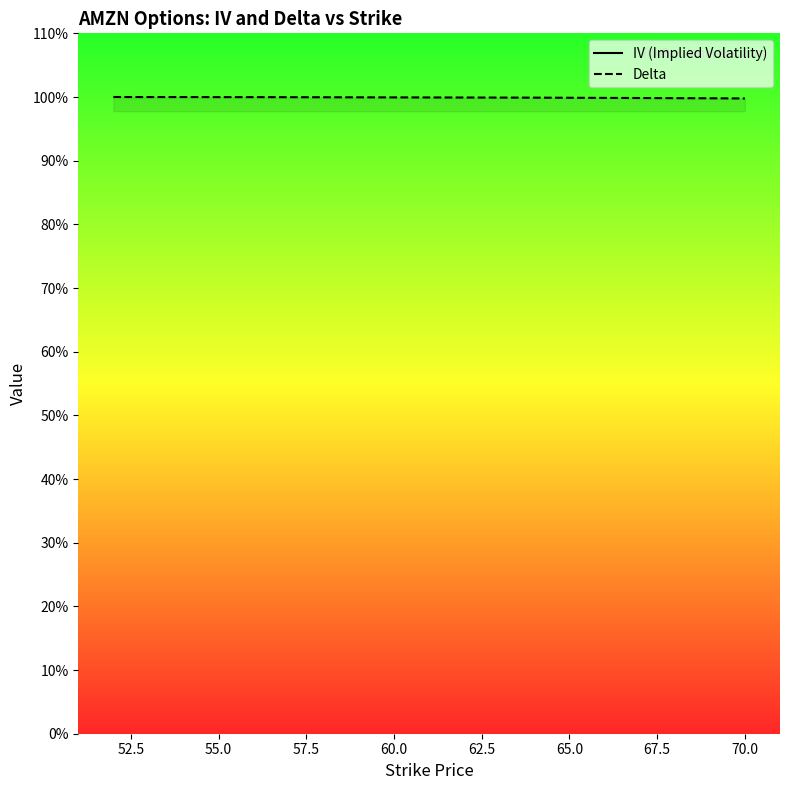

Is the value of Delta at 18 greater than the value of IV (Implied Volatility) at 16?

No